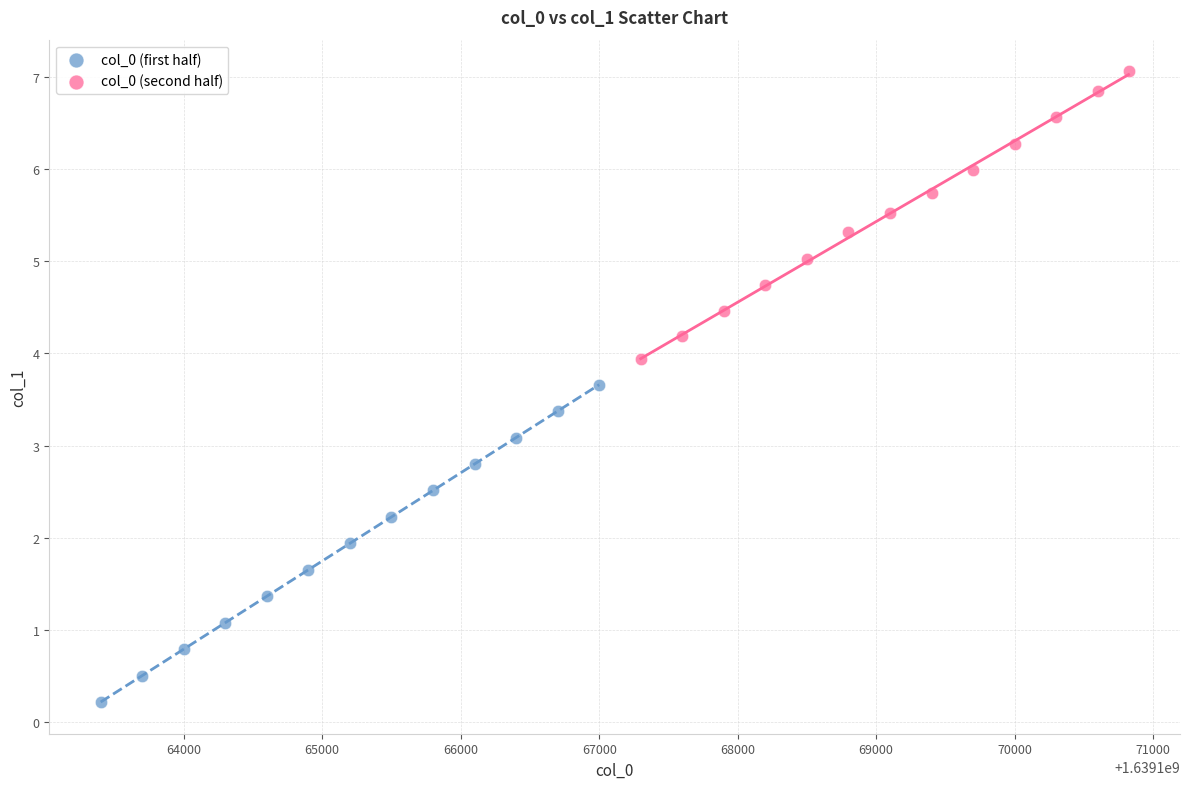

Which series contains the highest Y value?

col_0 (second half)